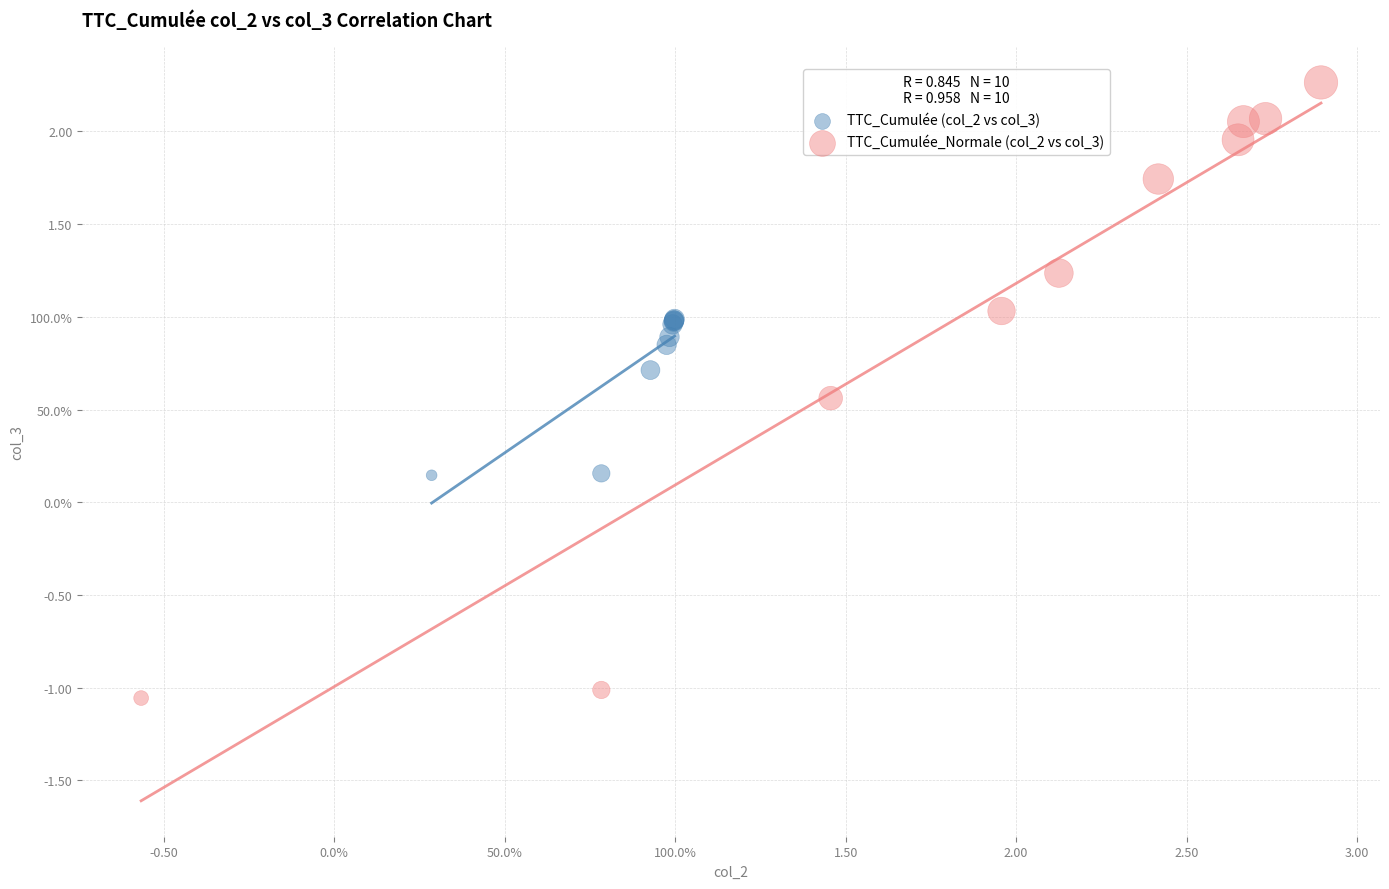

What are all the series names shown in the legend?

TTC_Cumulée (col_2 vs col_3), TTC_Cumulée_Normale (col_2 vs col_3)